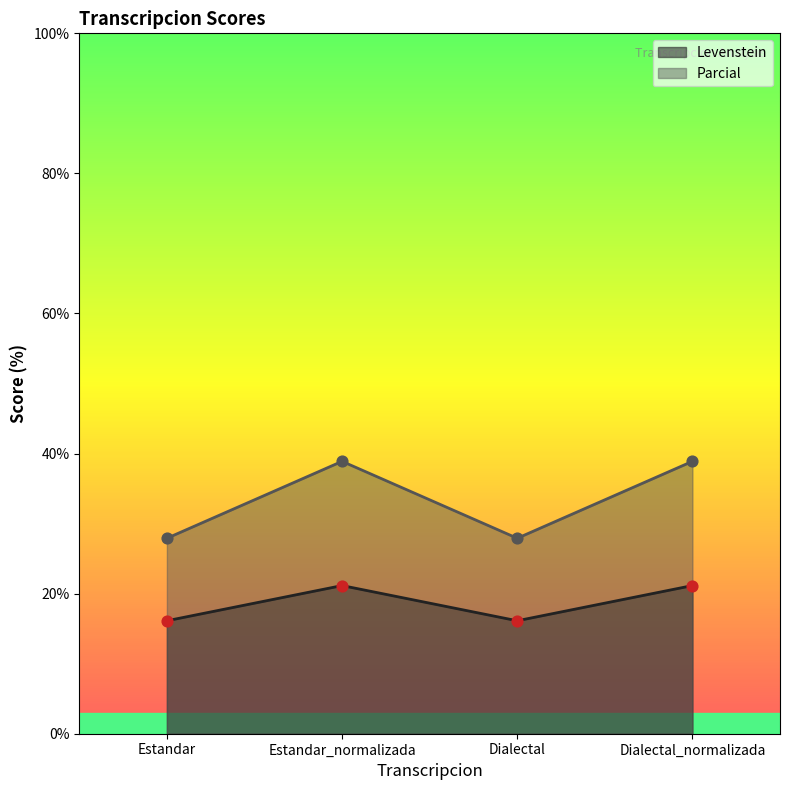

Which series reaches the minimum Y coordinate?

Levenstein